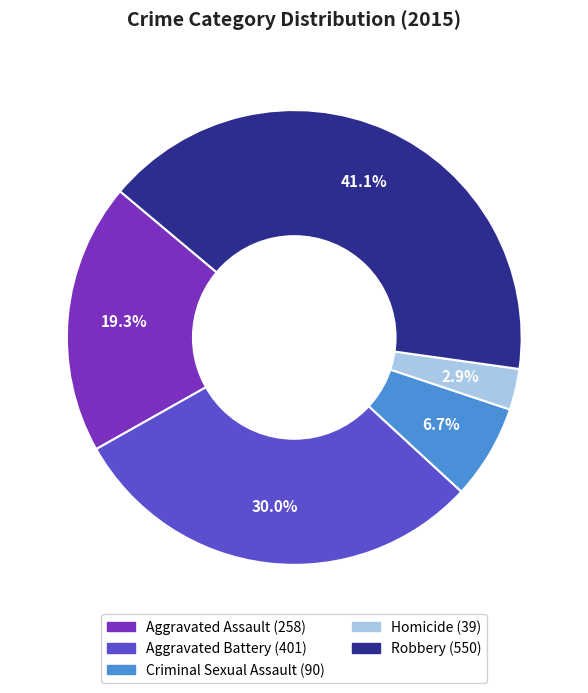

Which slice is the largest?

Robbery